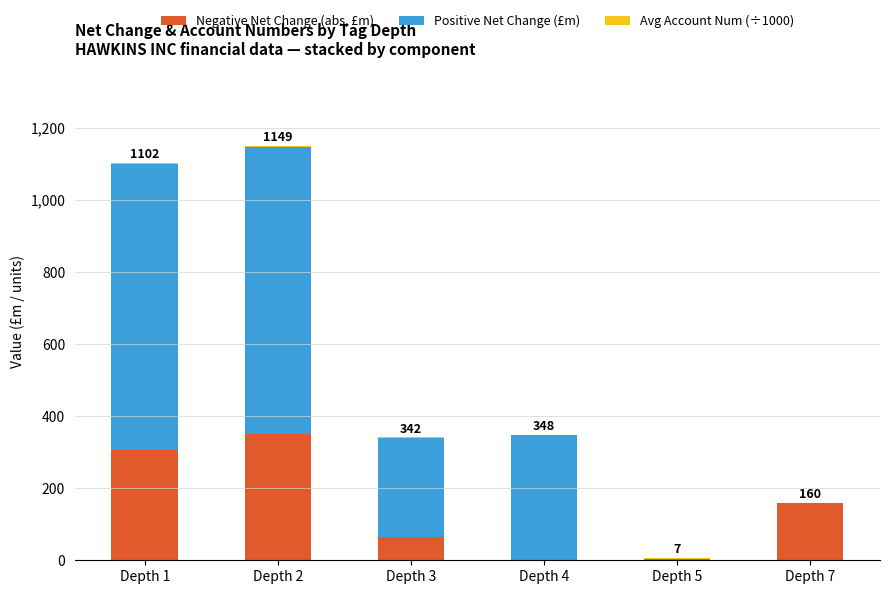

What is the total value across all series at Depth 3?

341.6